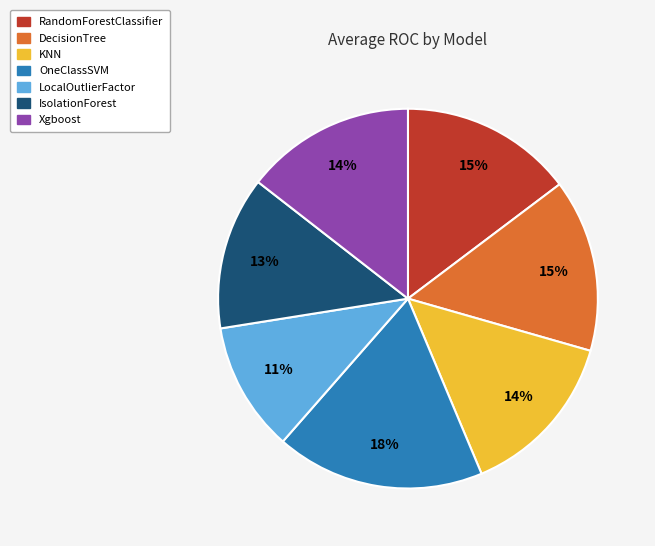

Combined, do Xgboost and LocalOutlierFactor account for over 50%?

No